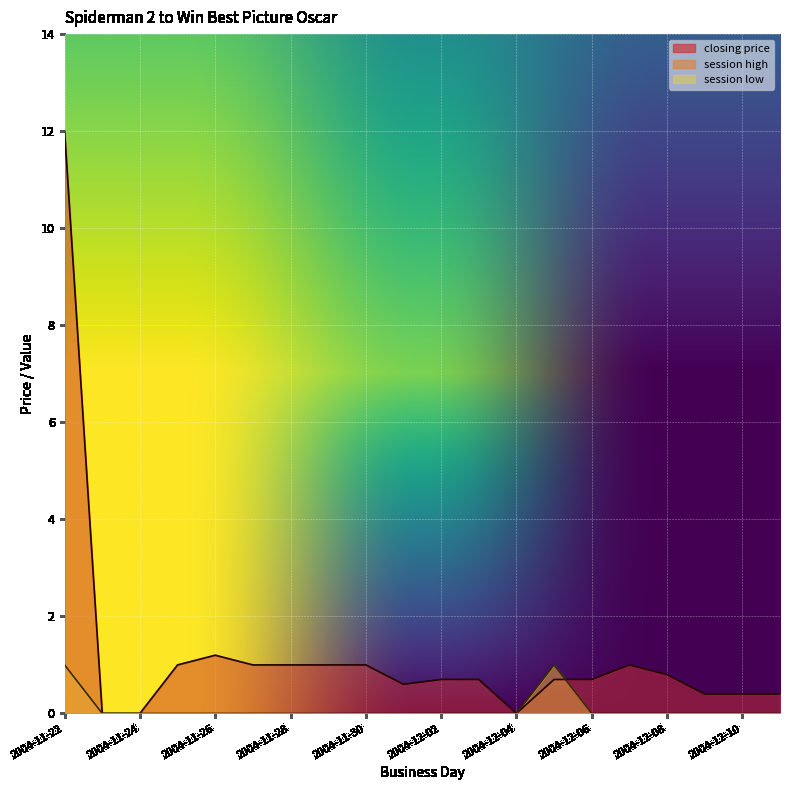

Reading left to right, what are all the values shown in this chart?

closing price: 2004-11-22=12.0	2004-11-23=0.0	2004-11-24=0.0	2004-11-25=1.0	2004-11-26=1.2	2004-11-27=1.0	2004-11-28=1.0	2004-11-29=1.0	2004-11-30=1.0	2004-12-01=0.6	2004-12-02=0.7	2004-12-03=0.7	2004-12-04=0.0	2004-12-05=0.7	2004-12-06=0.7	2004-12-07=1.0	2004-12-08=0.8	2004-12-09=0.4	2004-12-10=0.4	2004-12-11=0.4
session high: 2004-11-22=1.0	2004-11-23=0.0	2004-11-24=0.0	2004-11-25=0.0	2004-11-26=0.0	2004-11-27=0.0	2004-11-28=0.0	2004-11-29=0.0	2004-11-30=0.0	2004-12-01=0.0	2004-12-02=0.0	2004-12-03=0.0	2004-12-04=0.0	2004-12-05=1.0	2004-12-06=0.0	2004-12-07=0.0	2004-12-08=0.0	2004-12-09=0.0	2004-12-10=0.0	2004-12-11=0.0
session low: 2004-11-22=1.0	2004-11-23=0.0	2004-11-24=0.0	2004-11-25=0.0	2004-11-26=0.0	2004-11-27=0.0	2004-11-28=0.0	2004-11-29=0.0	2004-11-30=0.0	2004-12-01=0.0	2004-12-02=0.0	2004-12-03=0.0	2004-12-04=0.0	2004-12-05=1.0	2004-12-06=0.0	2004-12-07=0.0	2004-12-08=0.0	2004-12-09=0.0	2004-12-10=0.0	2004-12-11=0.0